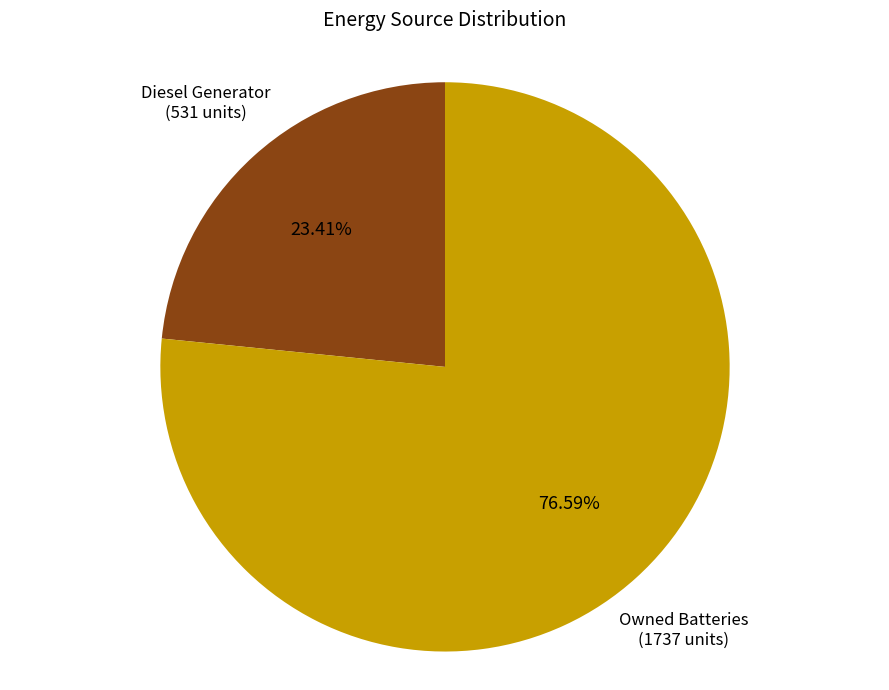

To the nearest percent, what is the difference between the largest and smallest slice percentages?

53%